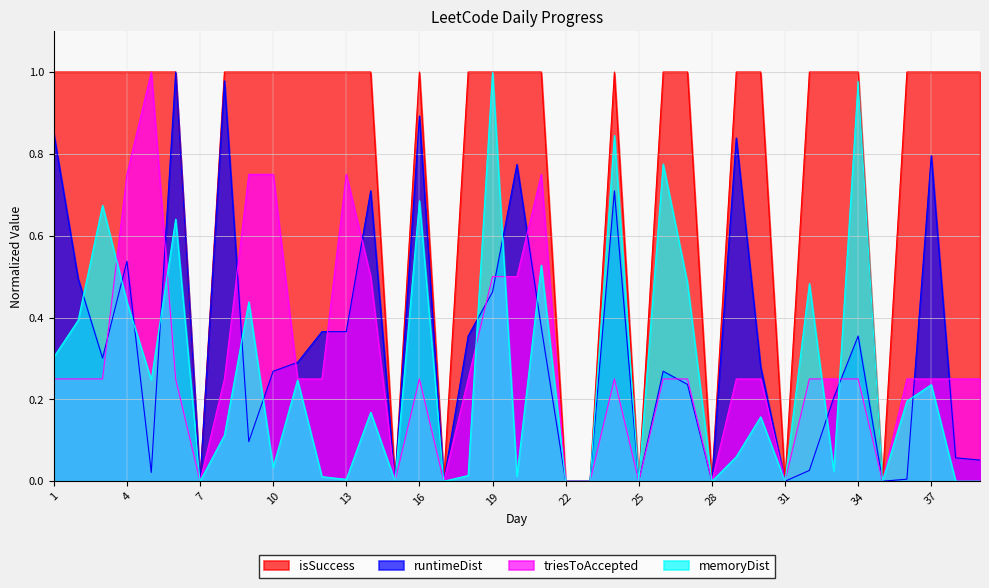

Which category has the highest value in the memoryDist series?

19